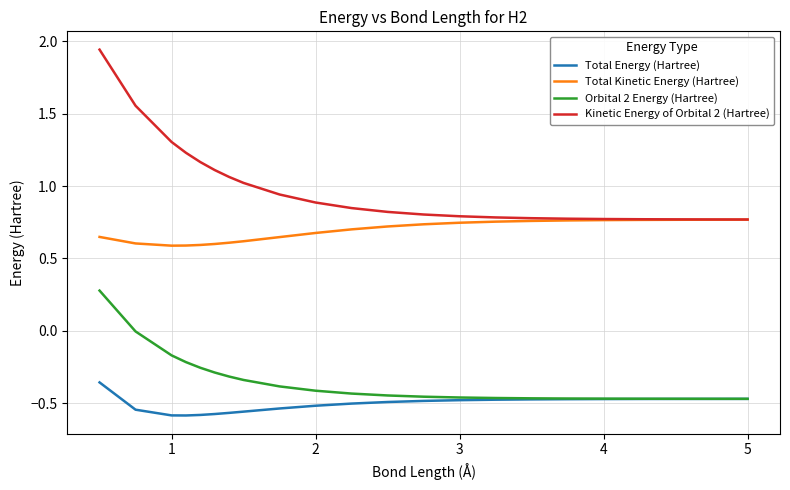

Rank the series by their maximum value, from lowest to highest.

Total Energy (Hartree), Orbital 2 Energy (Hartree), Total Kinetic Energy (Hartree), Kinetic Energy of Orbital 2 (Hartree)